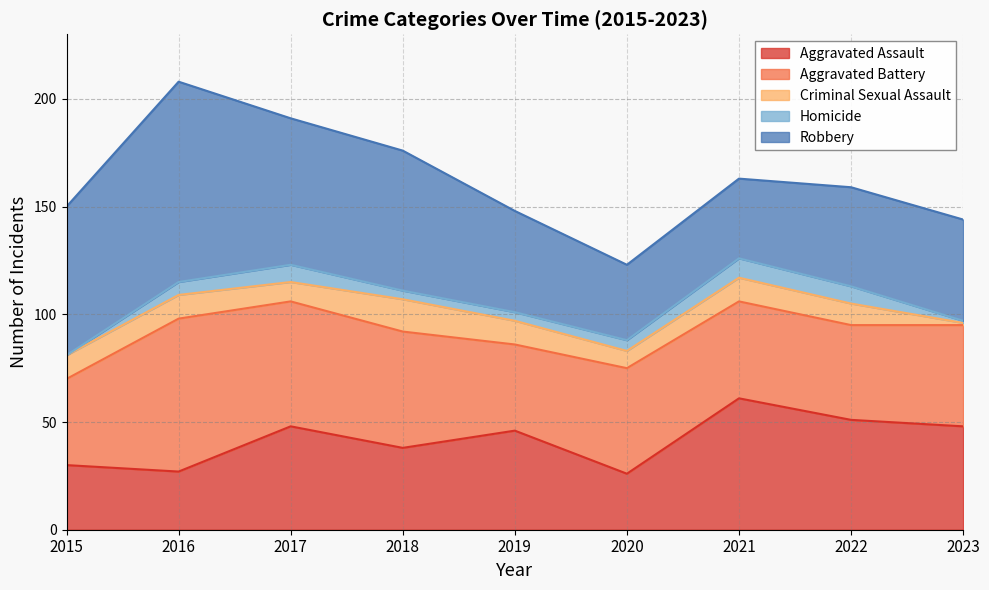

Reading right to left, what are all the values shown in this chart?

Aggravated Assault: 2023=48	2022=51	2021=61	2020=26	2019=46	2018=38	2017=48	2016=27	2015=30
Aggravated Battery: 2023=47	2022=44	2021=45	2020=49	2019=40	2018=54	2017=58	2016=71	2015=40
Criminal Sexual Assault: 2023=1	2022=10	2021=11	2020=8	2019=11	2018=15	2017=9	2016=11	2015=11
Homicide: 2023=1	2022=8	2021=9	2020=5	2019=4	2018=4	2017=8	2016=6	2015=0
Robbery: 2023=47	2022=46	2021=37	2020=35	2019=47	2018=65	2017=68	2016=93	2015=69